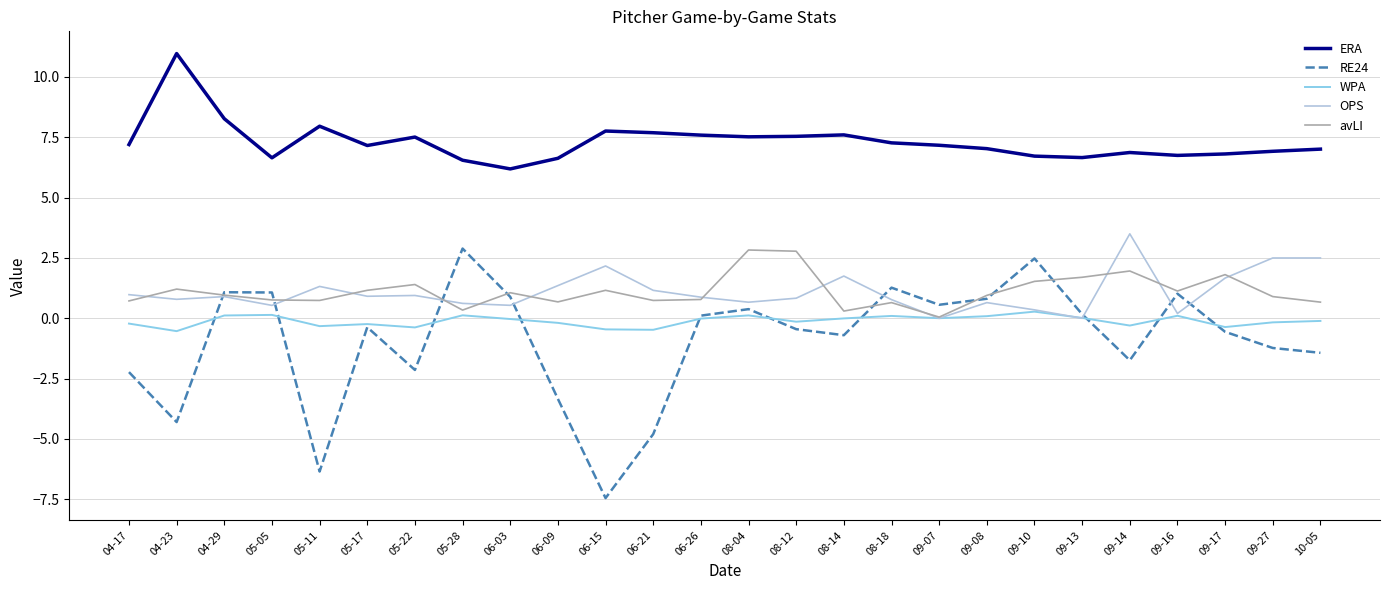

Is this an area chart (filled region under the line)?

No